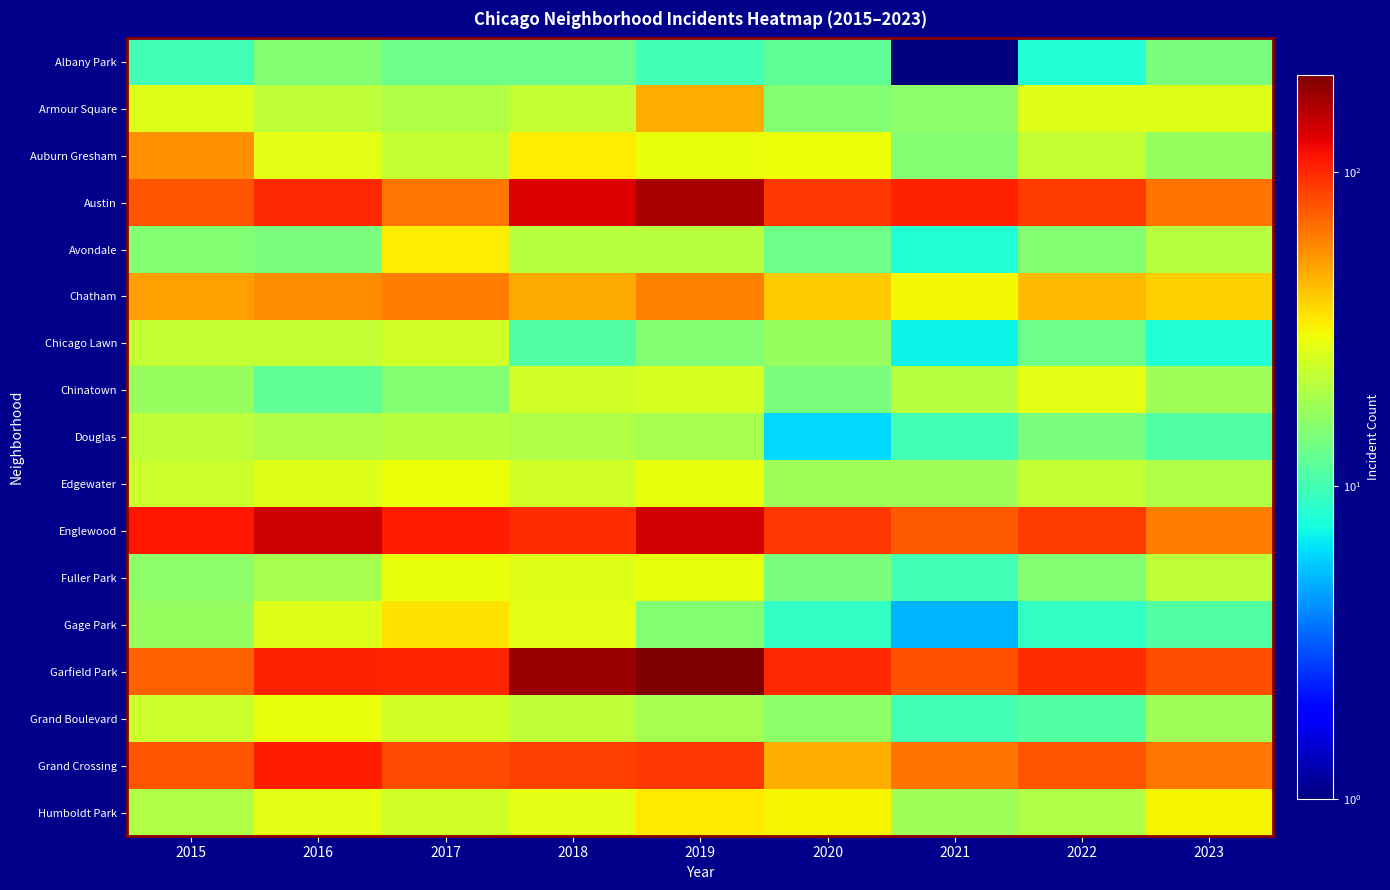

What is the greatest value displayed?

204